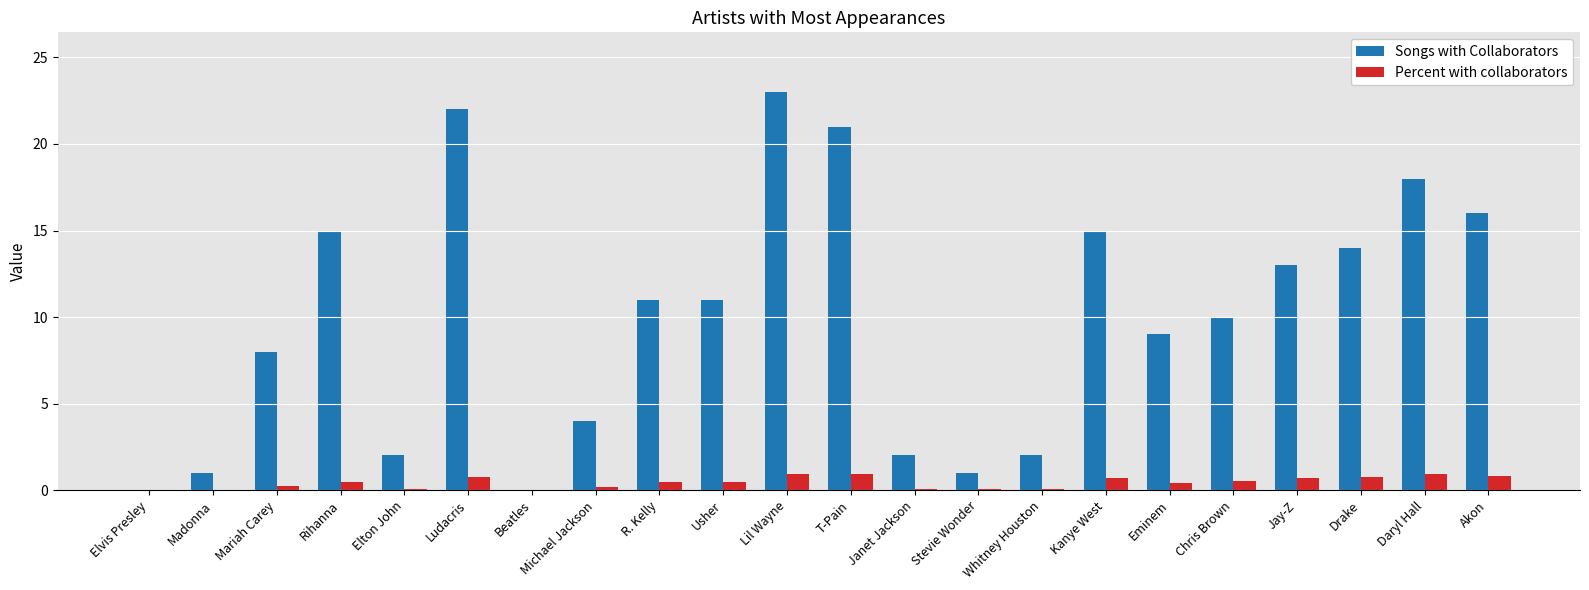

What value does the Percent with collaborators series have at Drake?

0.7